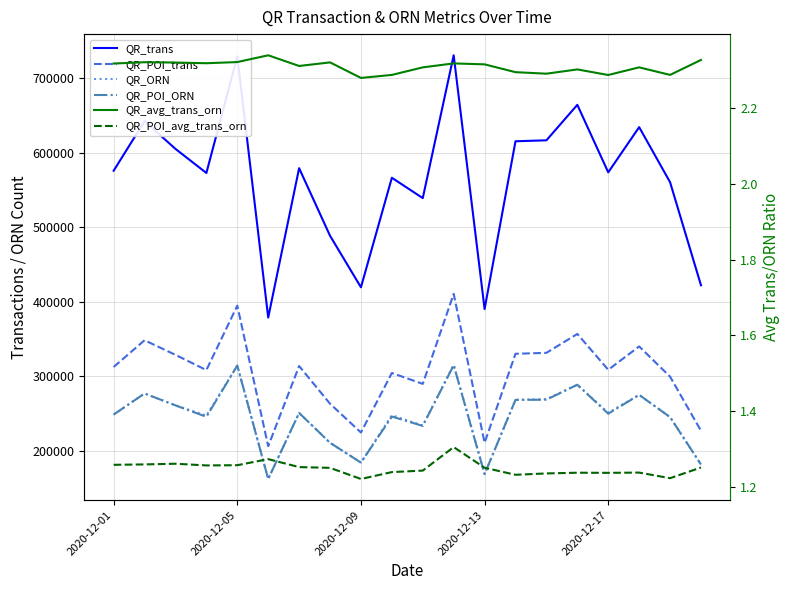

What is the sum of all QR_trans values?

11306609.0